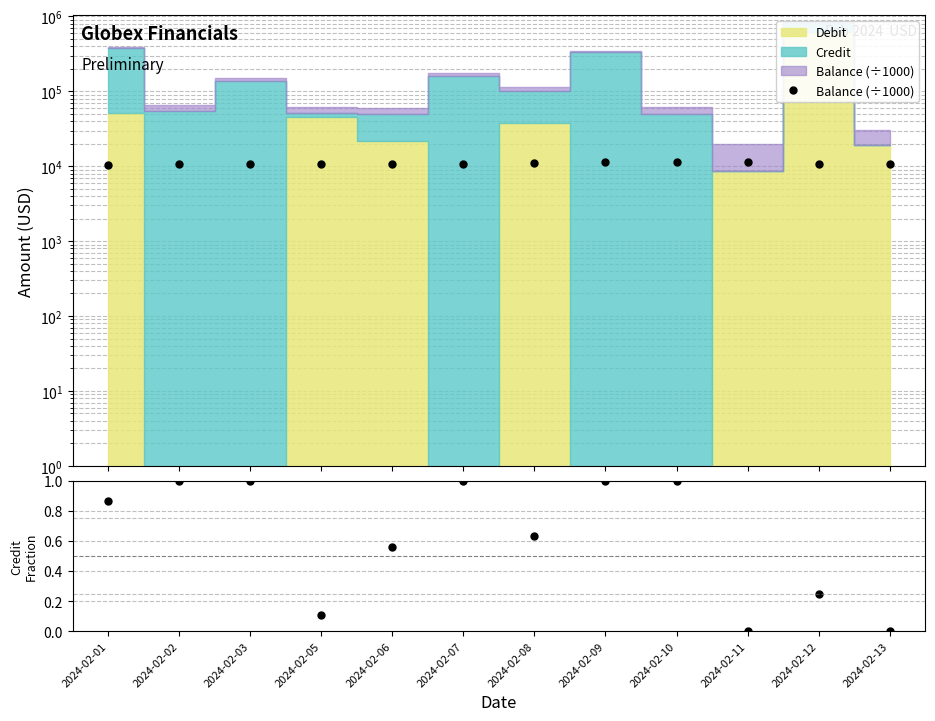

What is the difference between the maximum and minimum values?

733.4